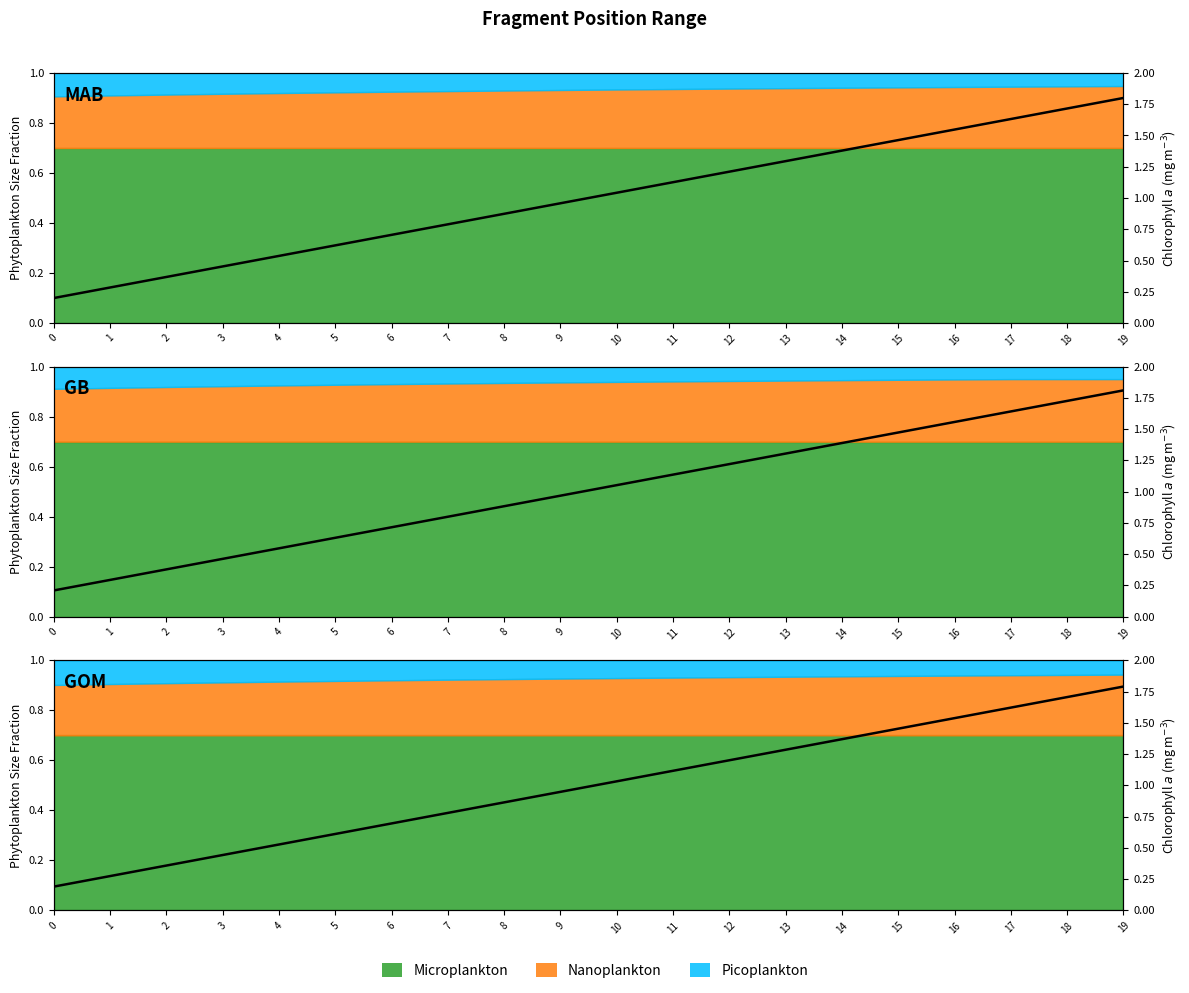

True or false: End has more than 1 points higher than both neighbors.

False